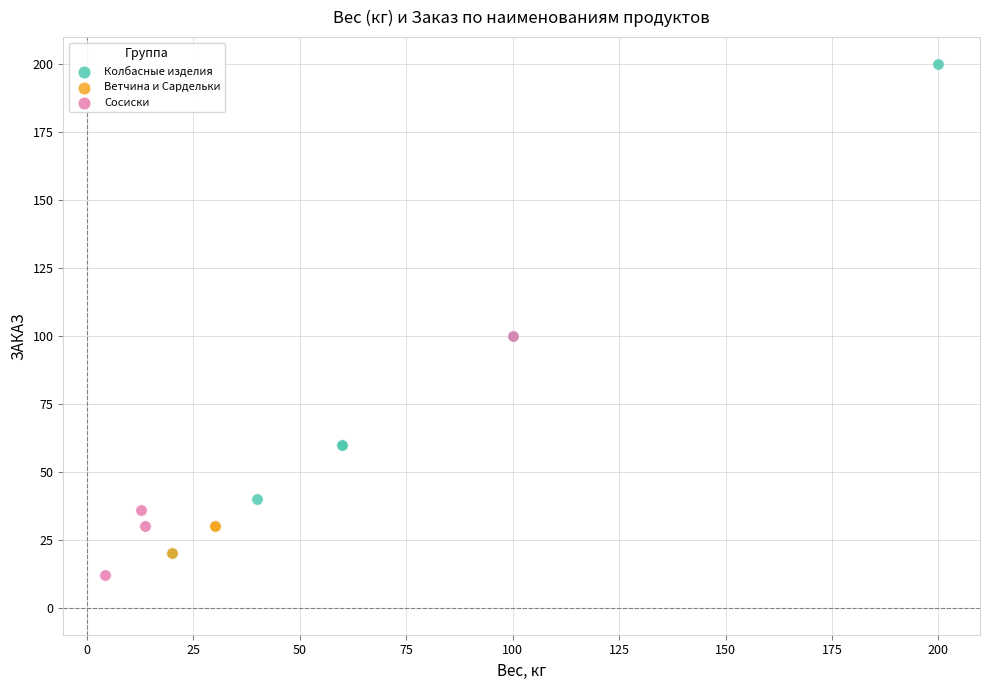

Which series contains the highest Y value?

Колбасные изделия